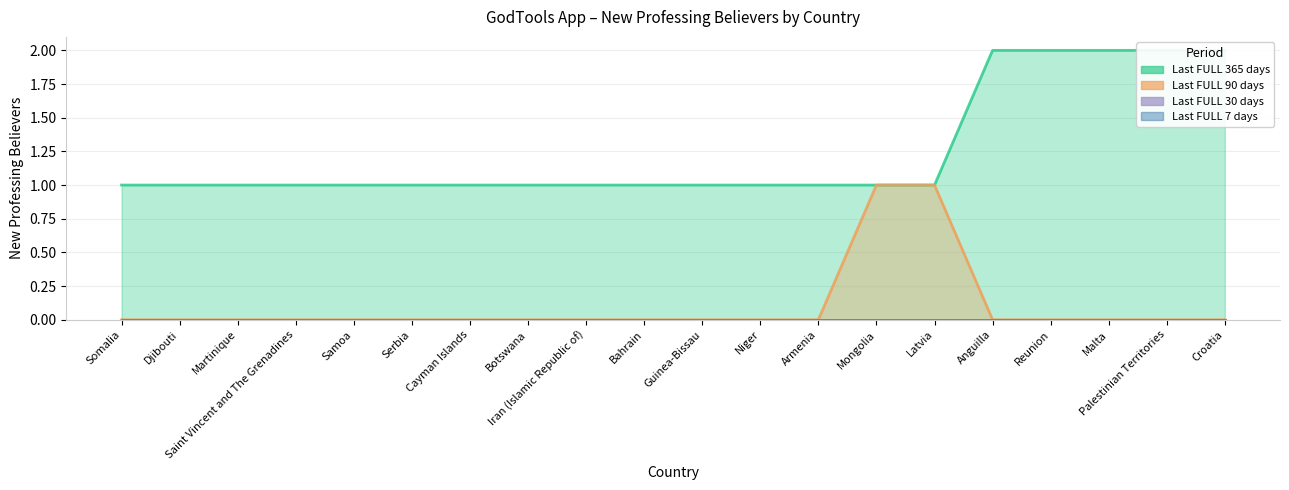

What is the approximate value of Last FULL 365 days at Botswana?

1